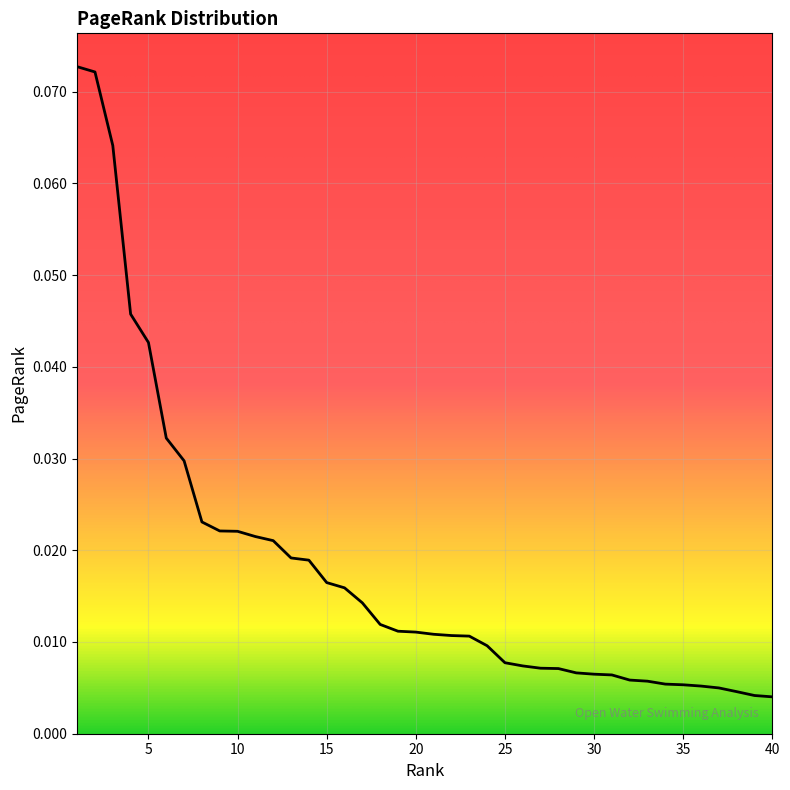

Which label corresponds to the smallest value in the chart?

40